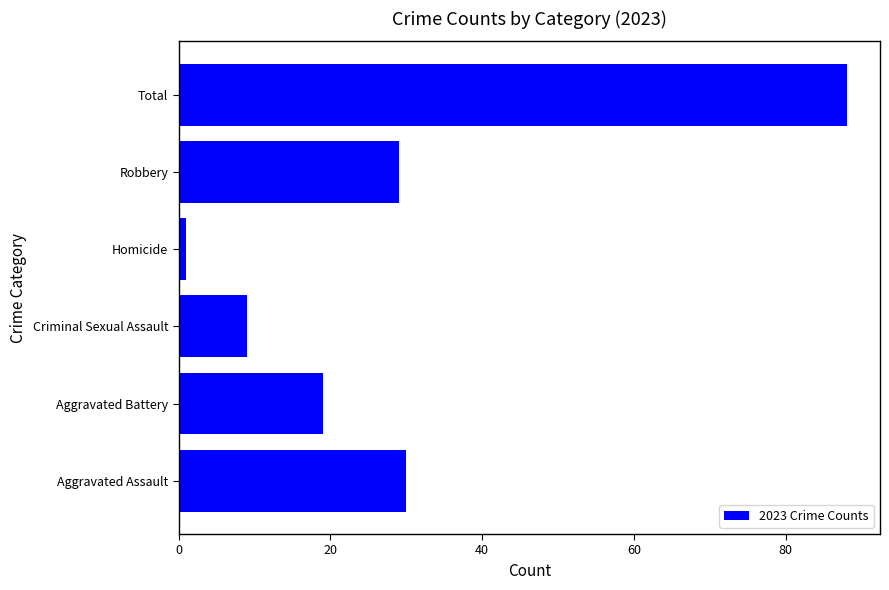

How many values are below 29?

3